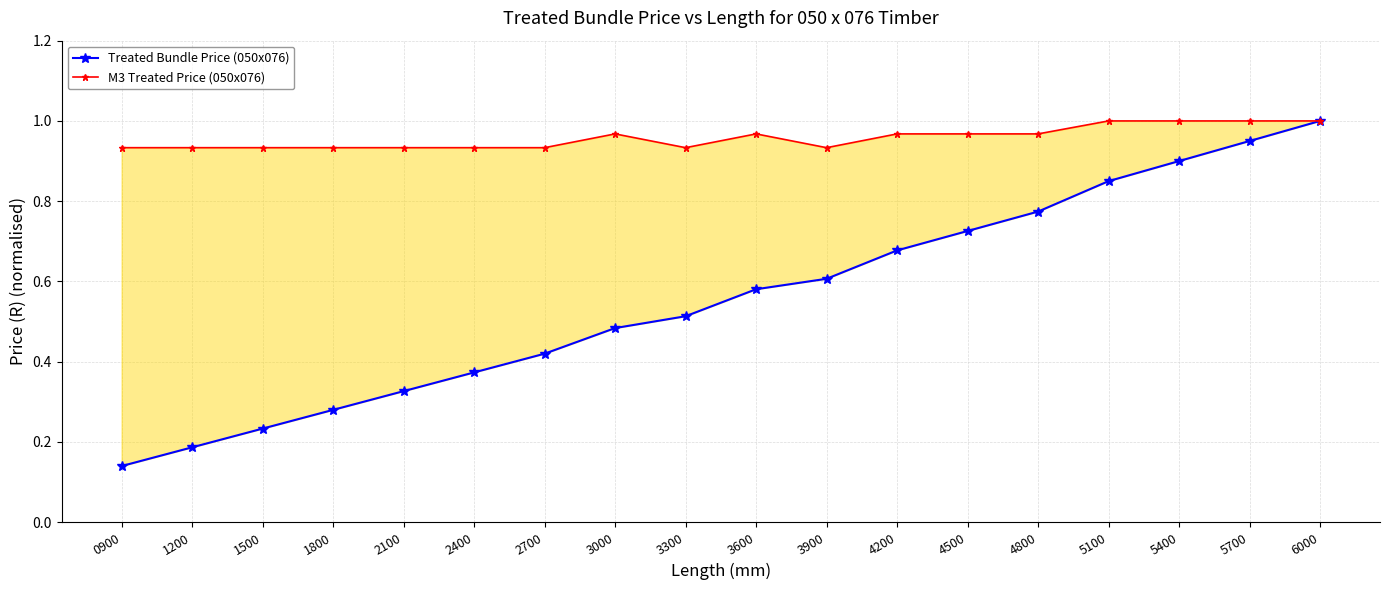

What is the sum of the Treated Bundle Price (050x076) values at 1800 and 4800?

1.1